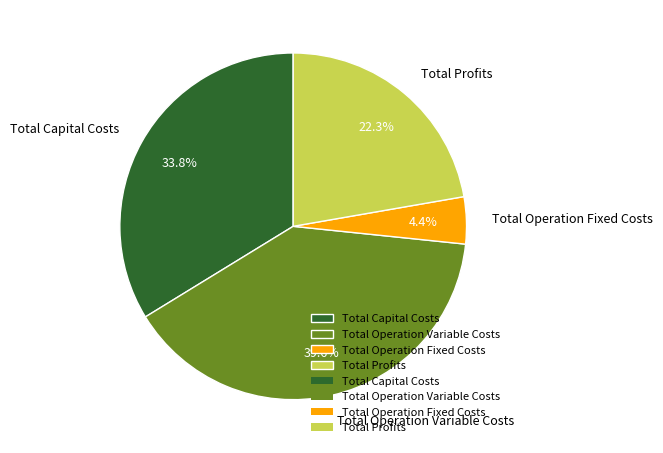

Is there a majority slice in this chart?

No